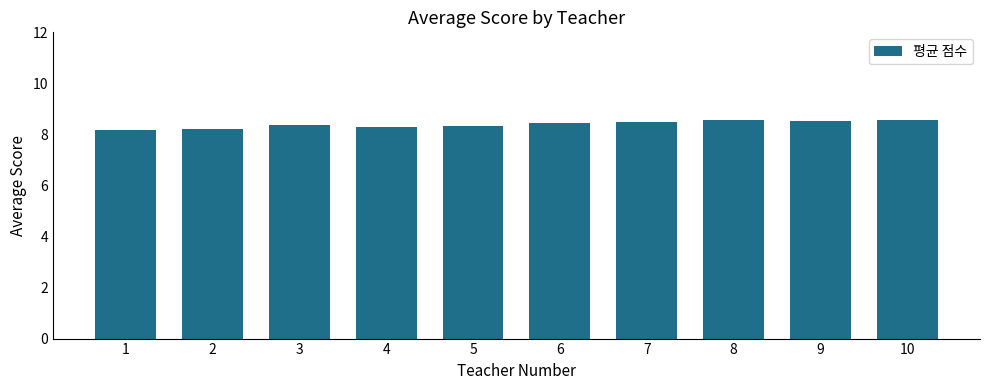

Between 8 and 4, which is larger?

8